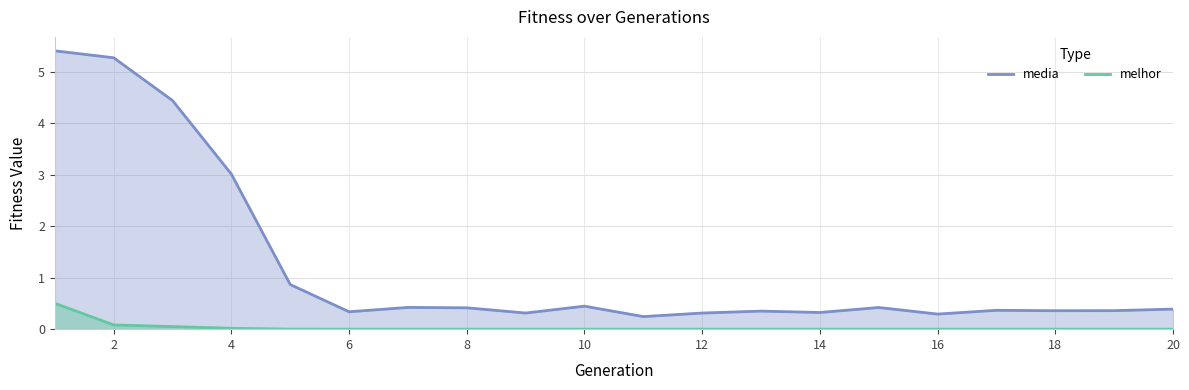

Reading right to left, list all the values displayed in this chart.

media: 0.4	0.4	0.4	0.4	0.3	0.4	0.3	0.4	0.3	0.2	0.4	0.3	0.4	0.4	0.3	0.9	3.0	4.4	5.3	5.4
melhor: 0.0	0.0	0.0	0.0	0.0	0.0	0.0	0.0	0.0	0.0	0.0	0.0	0.0	0.0	0.0	0.0	0.0	0.1	0.1	0.5